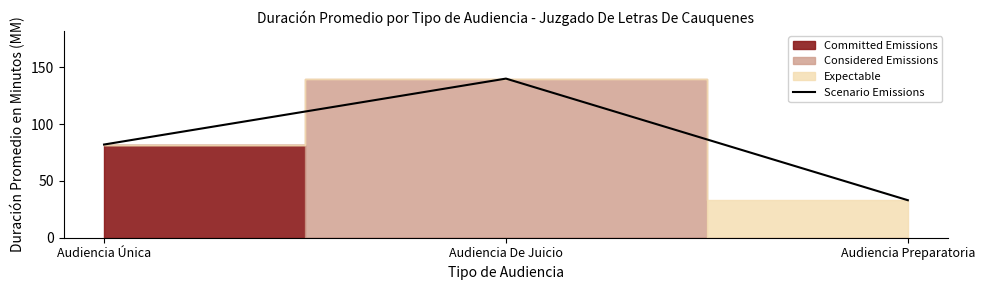

Where is the data nearest to the value 86?

Audiencia Única